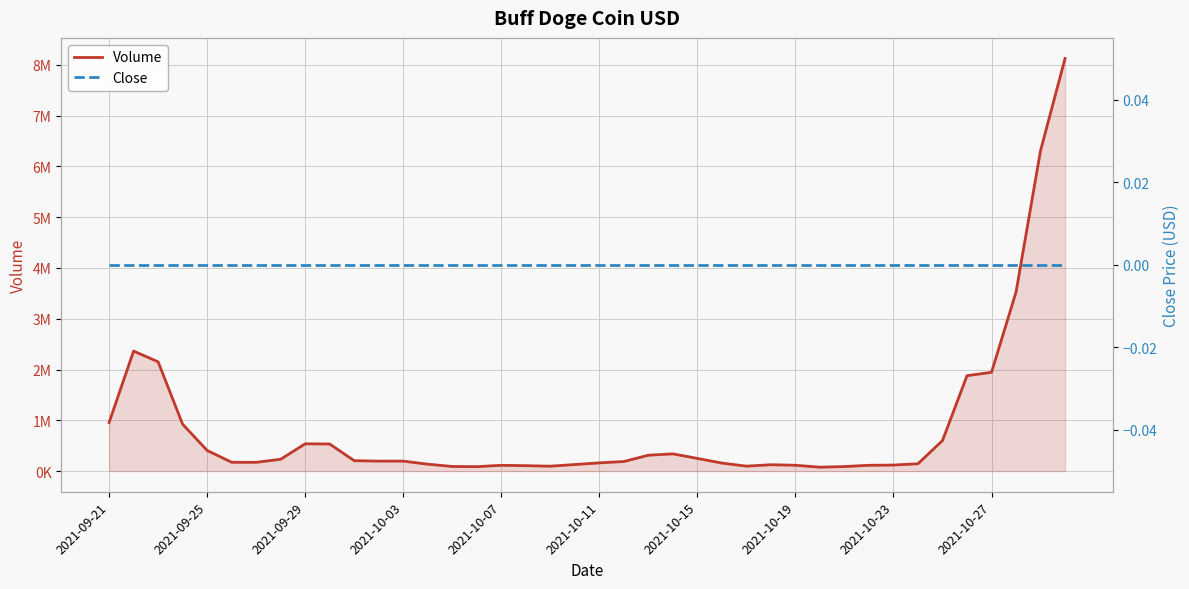

True or false: Volume and Close cross at least once.

False